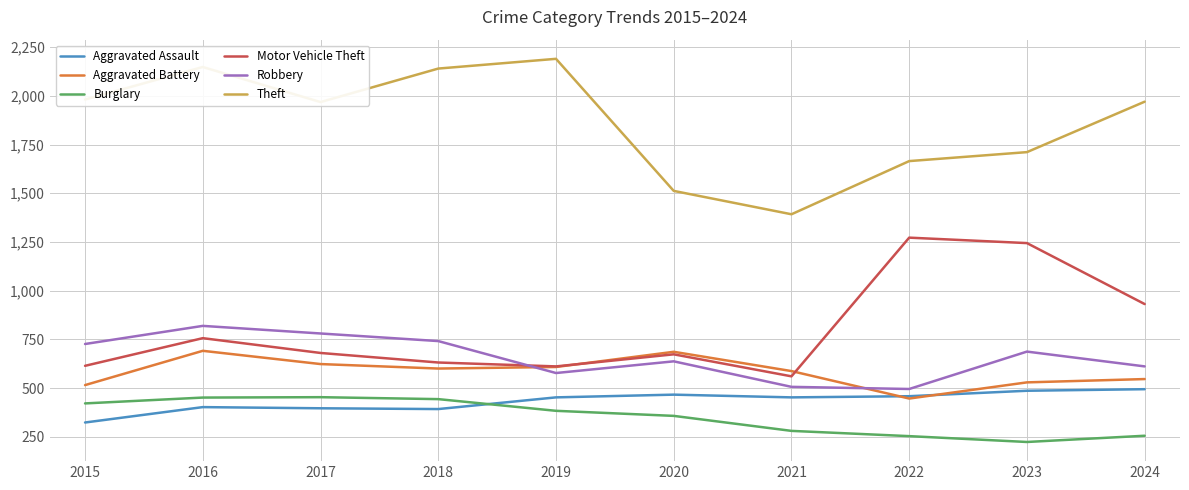

Between 2019 and 2022, which series saw the biggest shift?

Motor Vehicle Theft